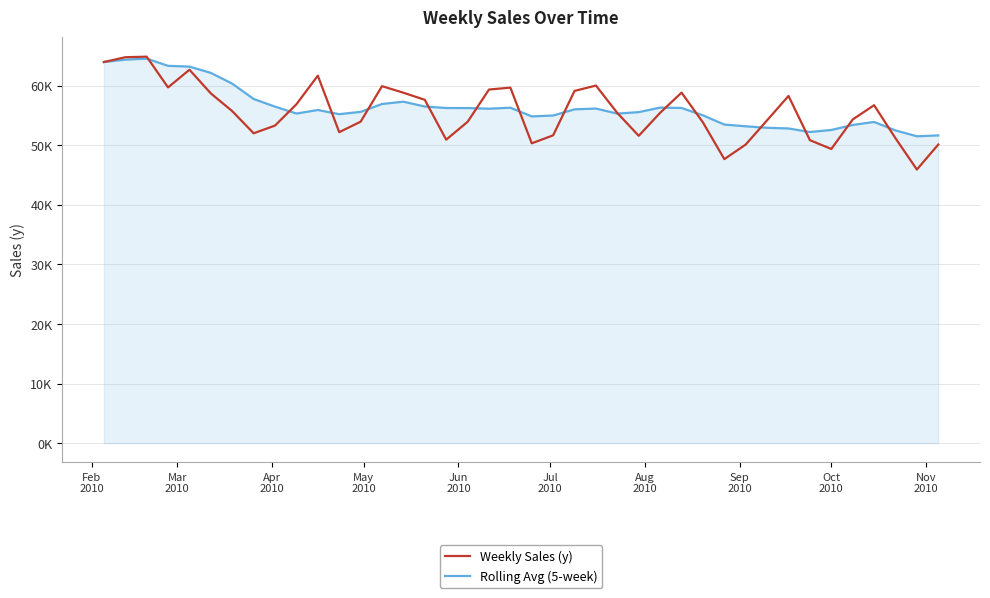

What is the difference between the maximum and second lowest values in the Weekly Sales (y) series?

17198.5